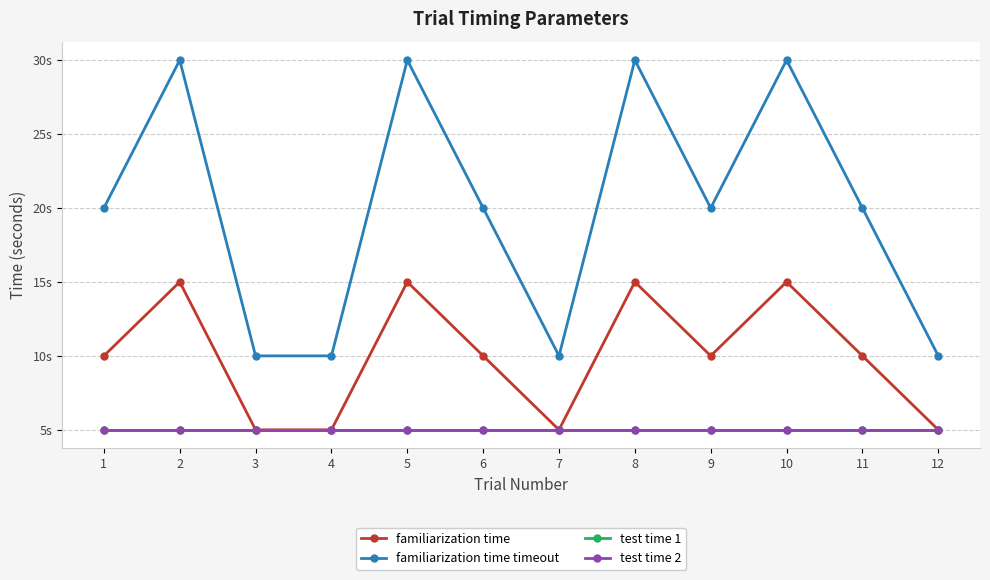

What is the difference between the highest and lowest values at 3?

5